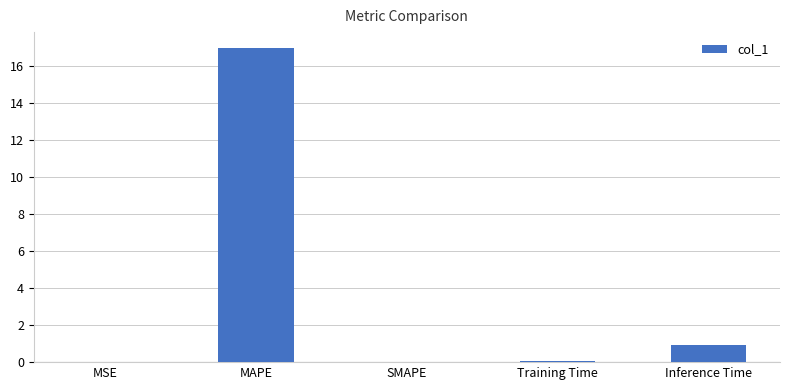

What is the sum of all values?

18.0